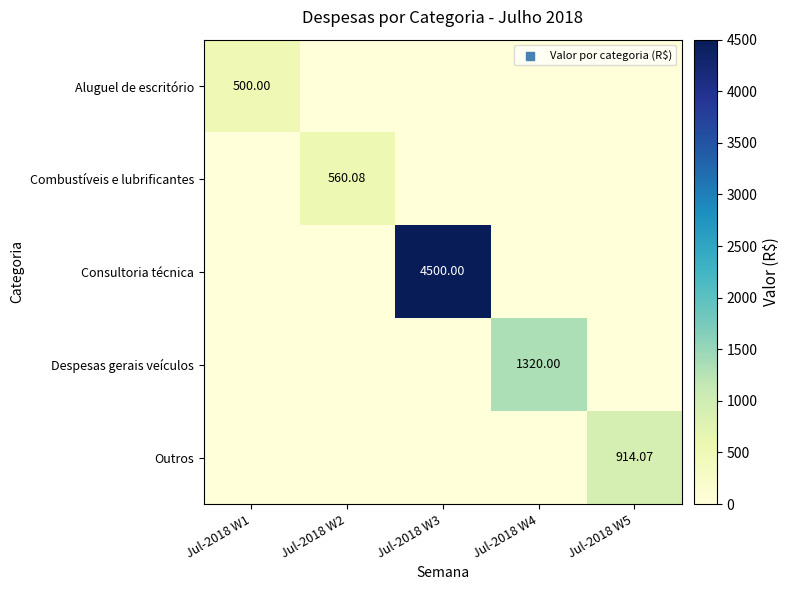

Which series has the widest spread of values?

Consultoria técnica